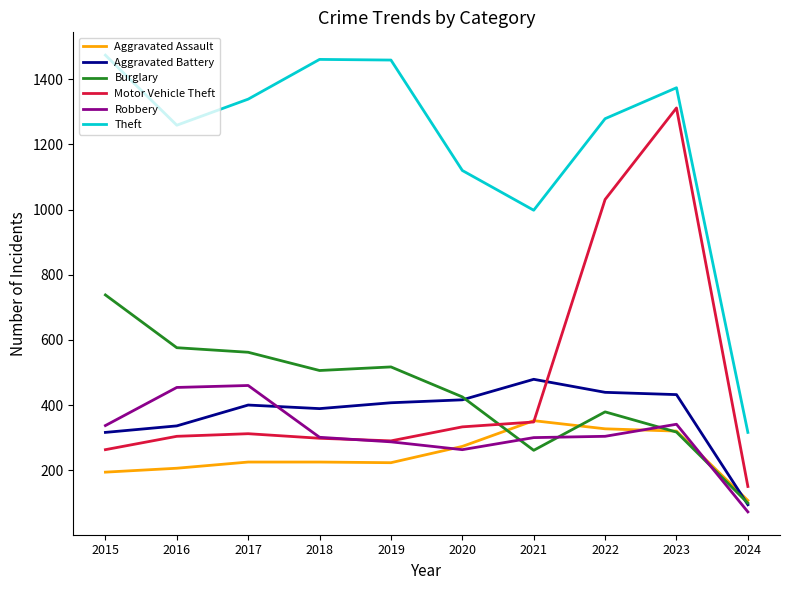

At how many categories does at least one series exceed 669?

9